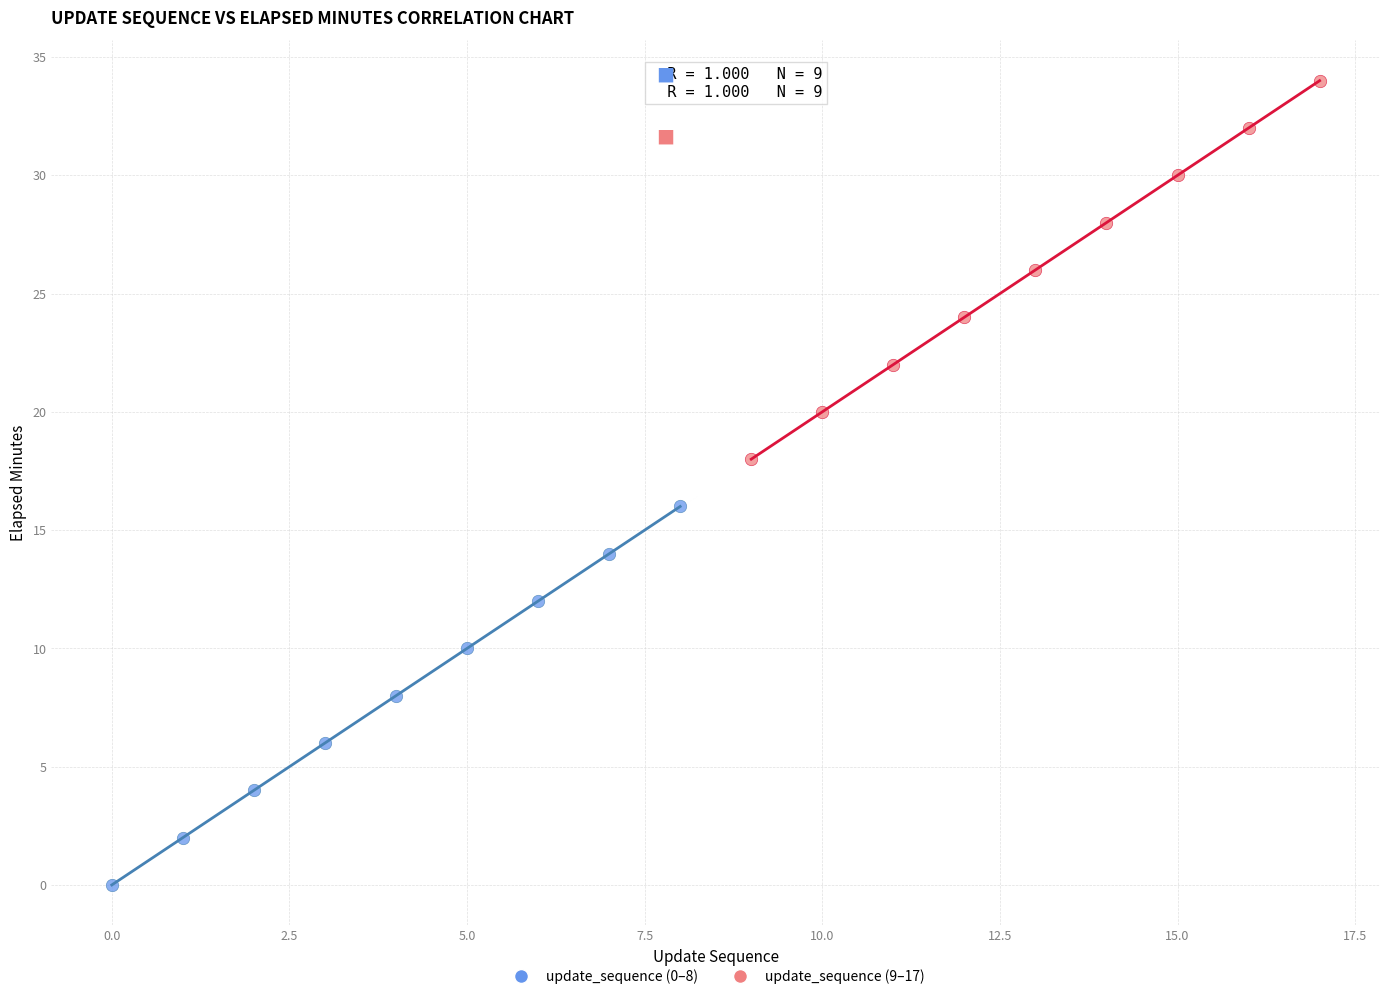

Which series contains the highest Y value?

update_sequence (9–17)